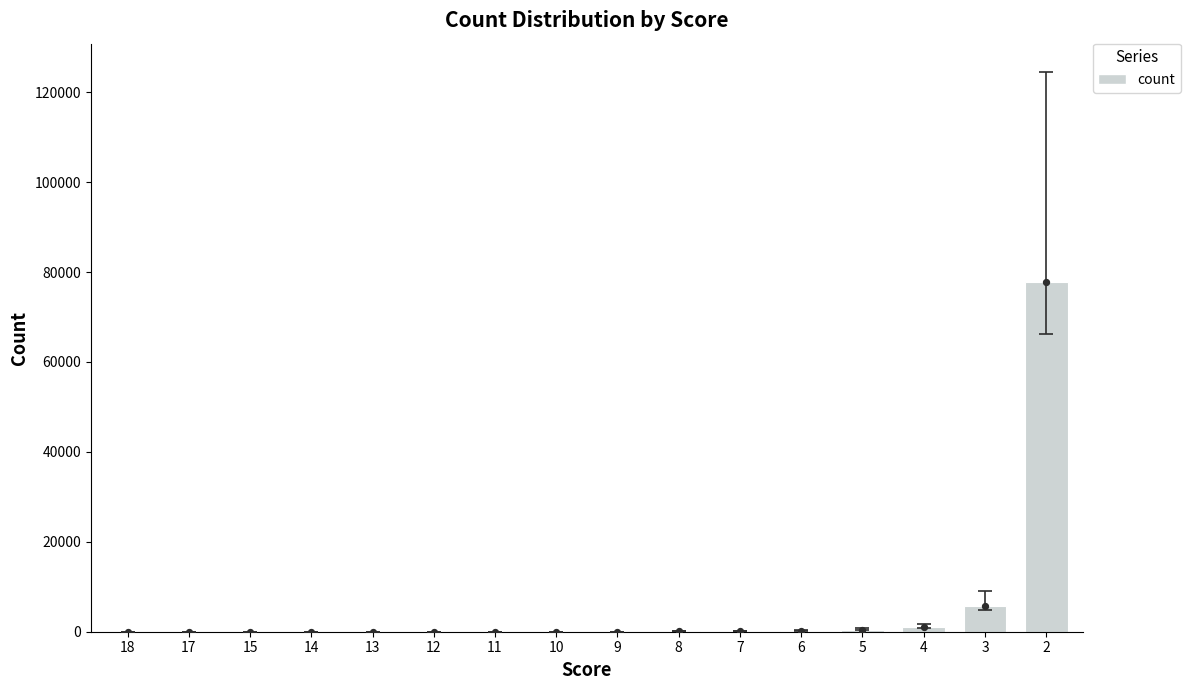

Between 18 and 5, which is larger?

5